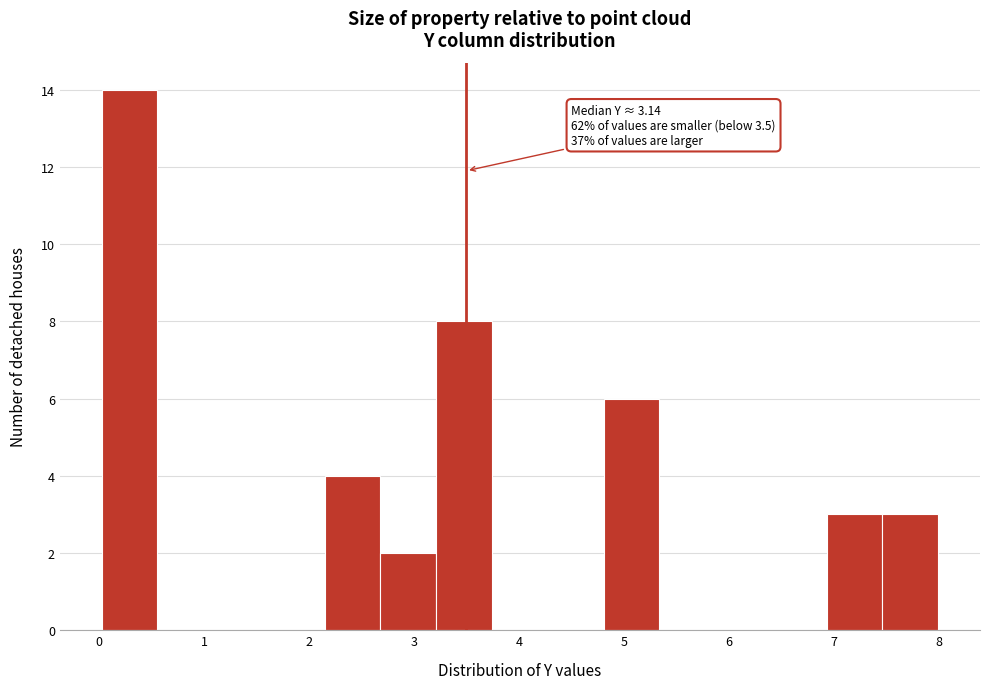

Over which range of the x-axis is the bar tallest?

0.0 to 0.6